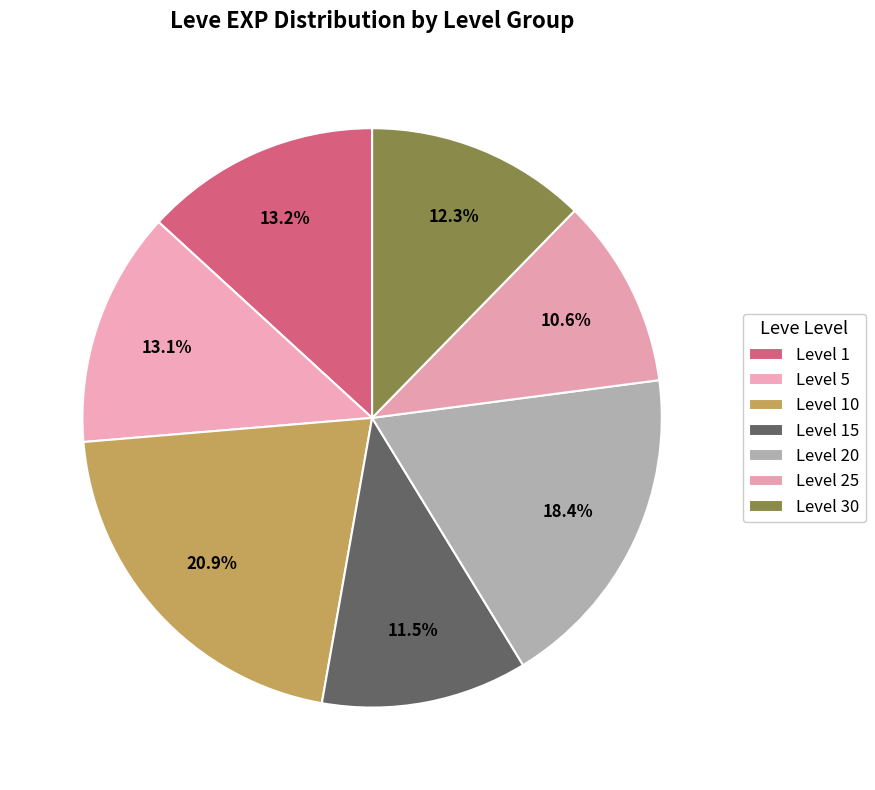

How many slices are in this pie chart?

7